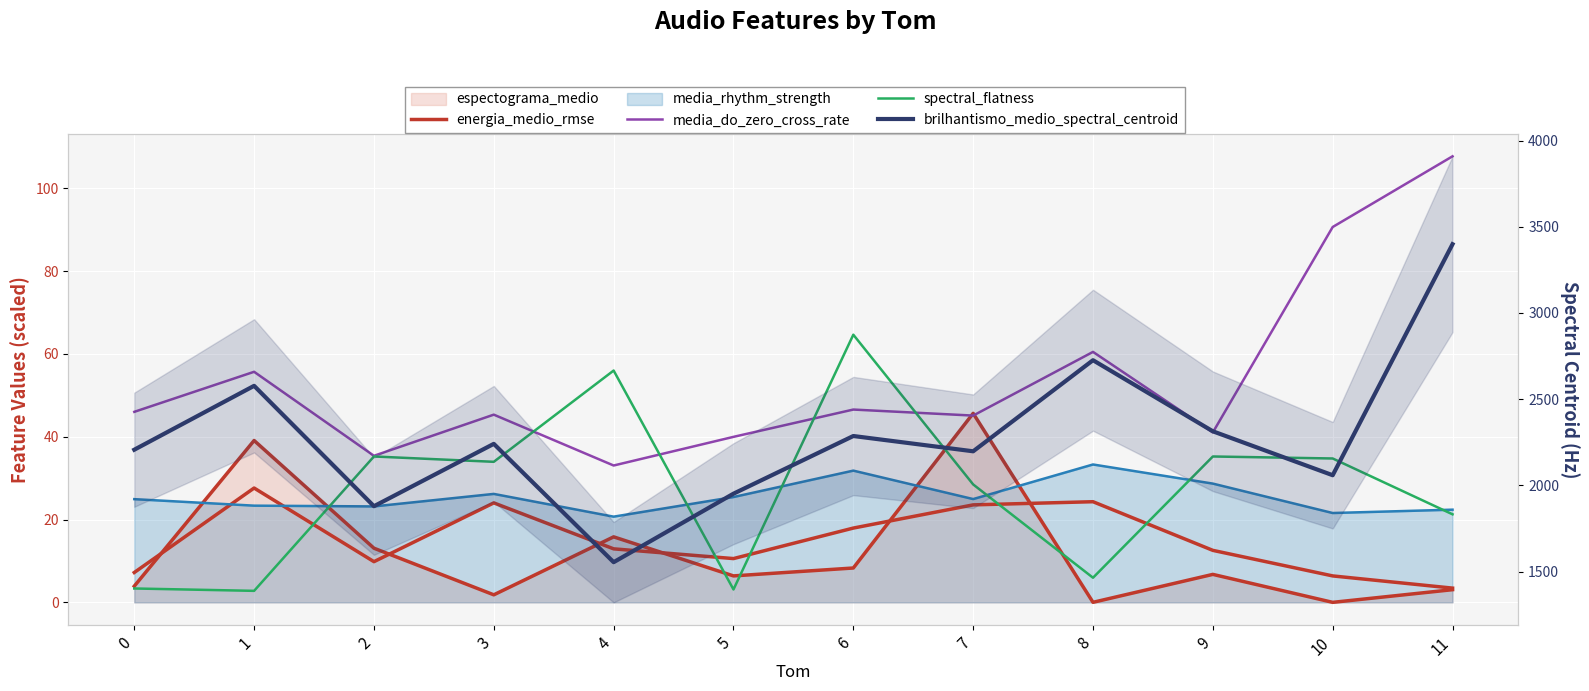

Rank the categories by spectral_flatness value from lowest to highest.

1, 5, 0, 8, 11, 7, 3, 10, 9, 2, 4, 6